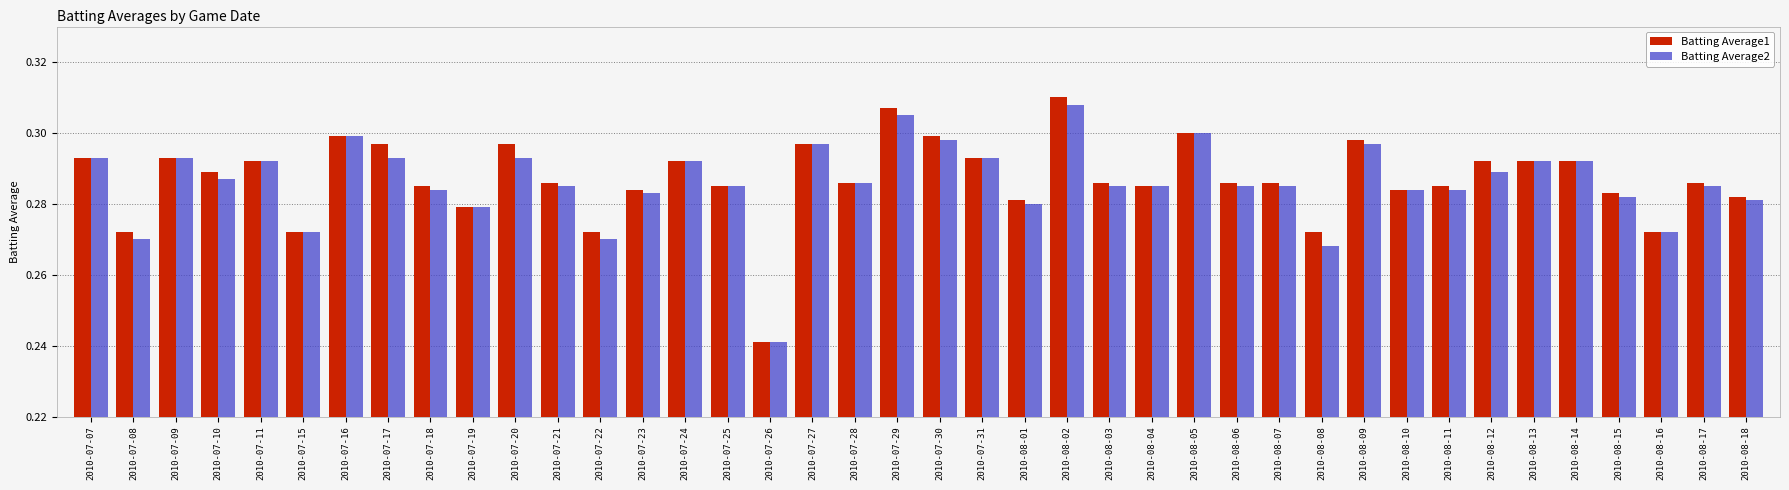

True or false: Batting Average2 has a value of 0.2 at 2010-07-31.

False